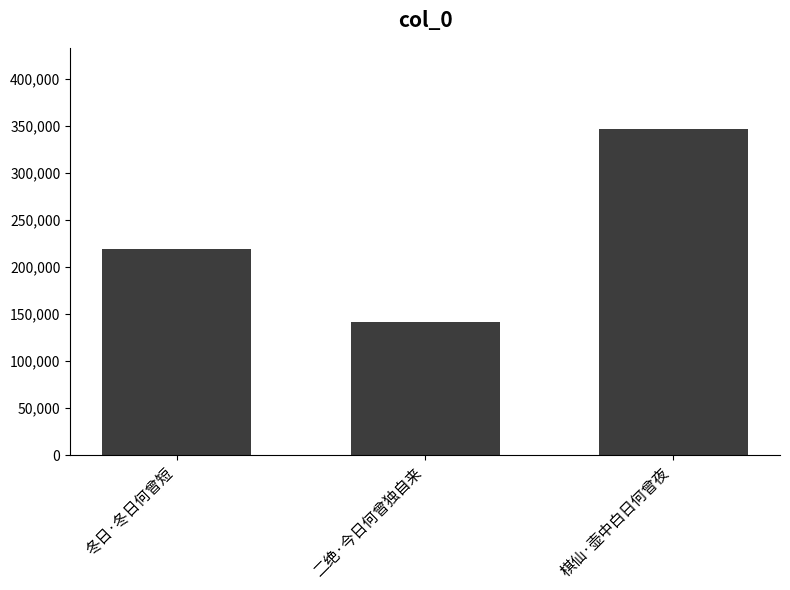

How many bars are there in total?

3